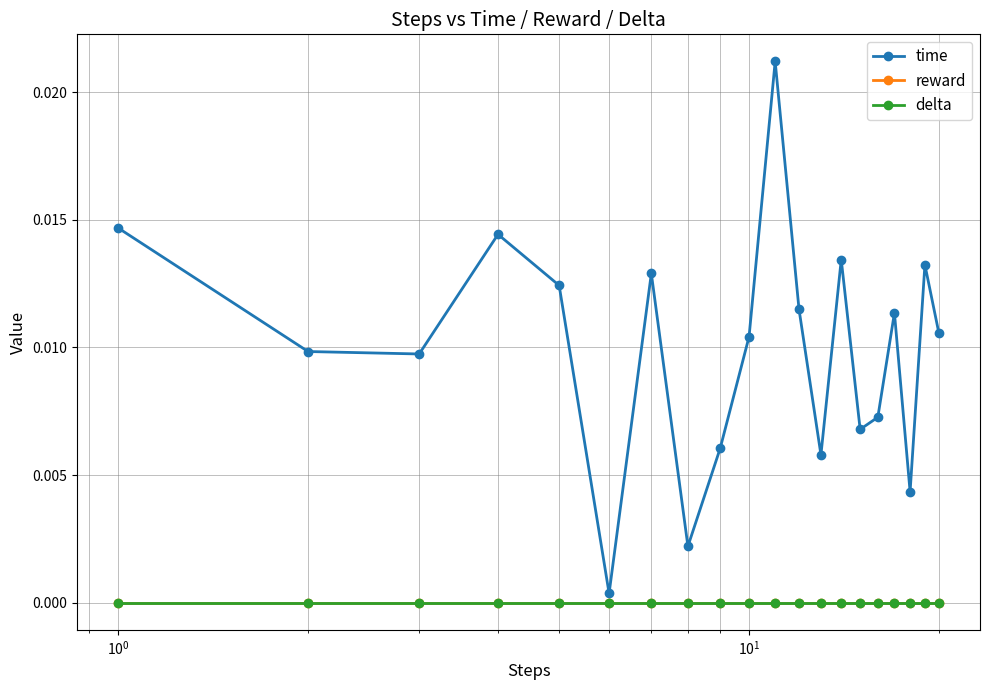

Does the chart have visible grid lines?

Yes